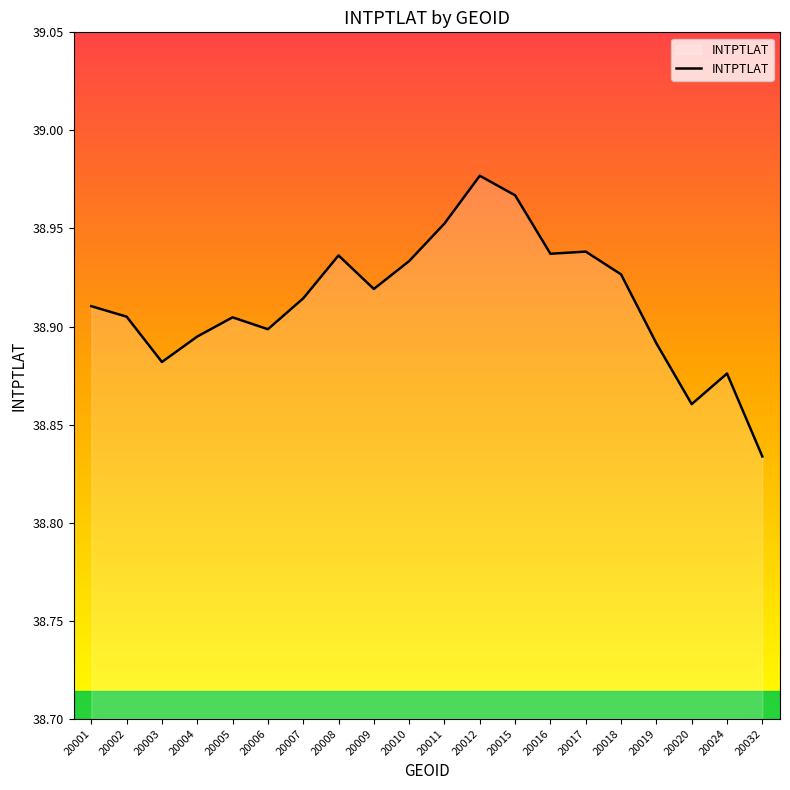

The value at 20001 is 38.9. True or false?

True